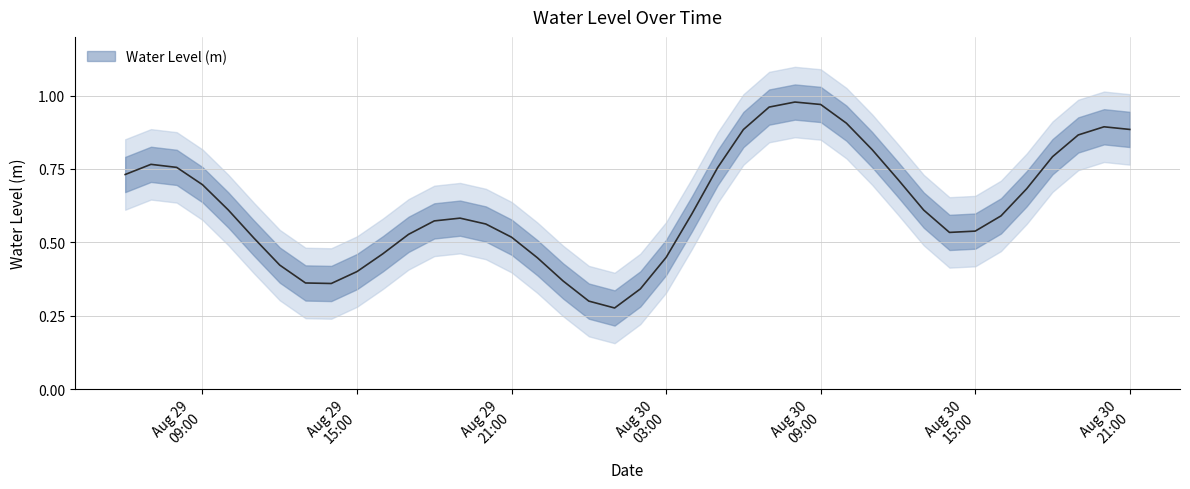

Does the chart have visible grid lines?

Yes